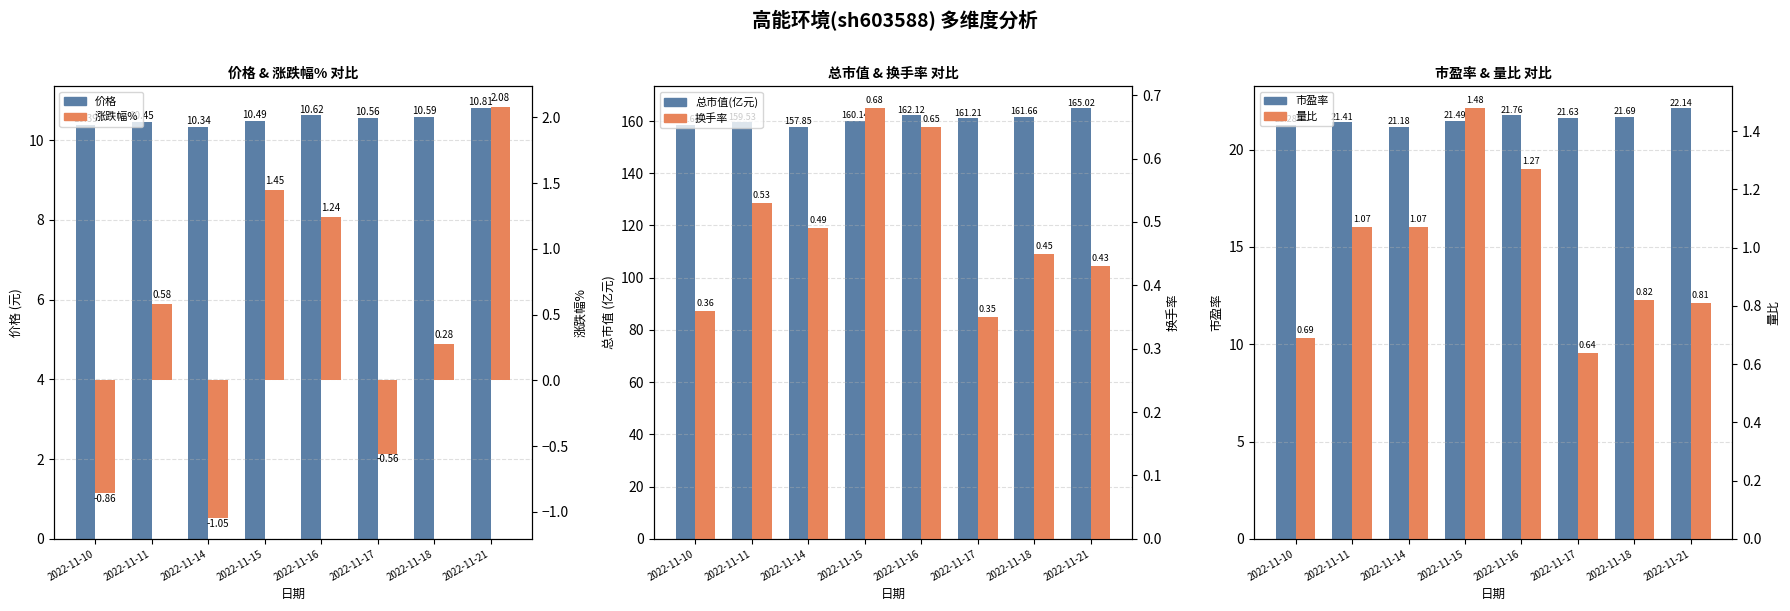

Reading left to right, what are all the values shown in this chart?

价格: 2022-11-10=10.4	2022-11-11=10.4	2022-11-14=10.3	2022-11-15=10.5	2022-11-16=10.6	2022-11-17=10.6	2022-11-18=10.6	2022-11-21=10.8
总市值(亿元): 2022-11-10=158.6	2022-11-11=159.5	2022-11-14=157.8	2022-11-15=160.1	2022-11-16=162.1	2022-11-17=161.2	2022-11-18=161.7	2022-11-21=165.0
市盈率: 2022-11-10=21.3	2022-11-11=21.4	2022-11-14=21.2	2022-11-15=21.5	2022-11-16=21.8	2022-11-17=21.6	2022-11-18=21.7	2022-11-21=22.1
涨跌幅%: 2022-11-10=-0.9	2022-11-11=0.6	2022-11-14=-1.1	2022-11-15=1.4	2022-11-16=1.2	2022-11-17=-0.6	2022-11-18=0.3	2022-11-21=2.1
换手率: 2022-11-10=0.4	2022-11-11=0.5	2022-11-14=0.5	2022-11-15=0.7	2022-11-16=0.7	2022-11-17=0.3	2022-11-18=0.5	2022-11-21=0.4
量比: 2022-11-10=0.7	2022-11-11=1.1	2022-11-14=1.1	2022-11-15=1.5	2022-11-16=1.3	2022-11-17=0.6	2022-11-18=0.8	2022-11-21=0.8